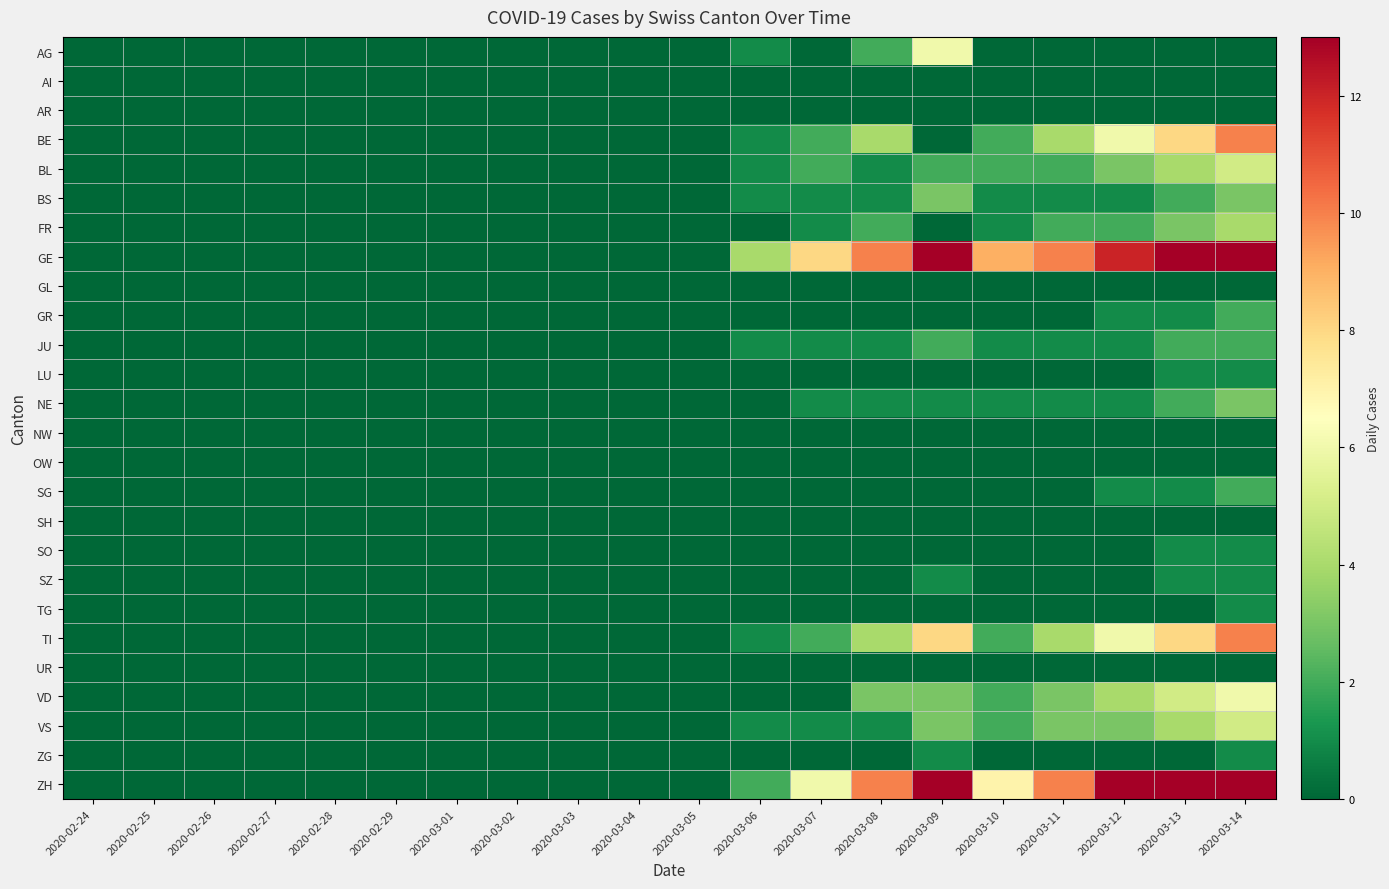

What is the total value across all series at 2020-03-10?

30